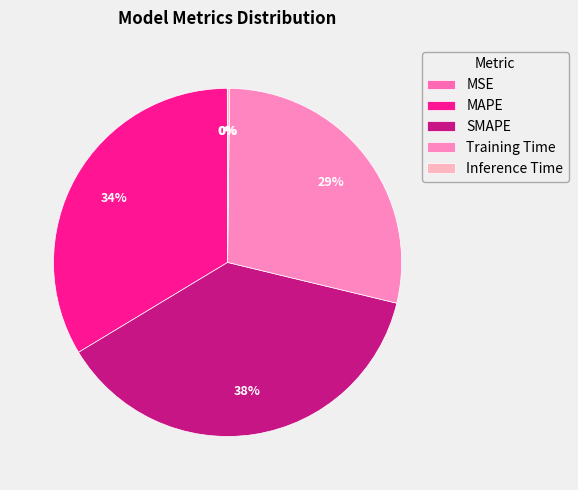

How many segments does this pie chart have?

5